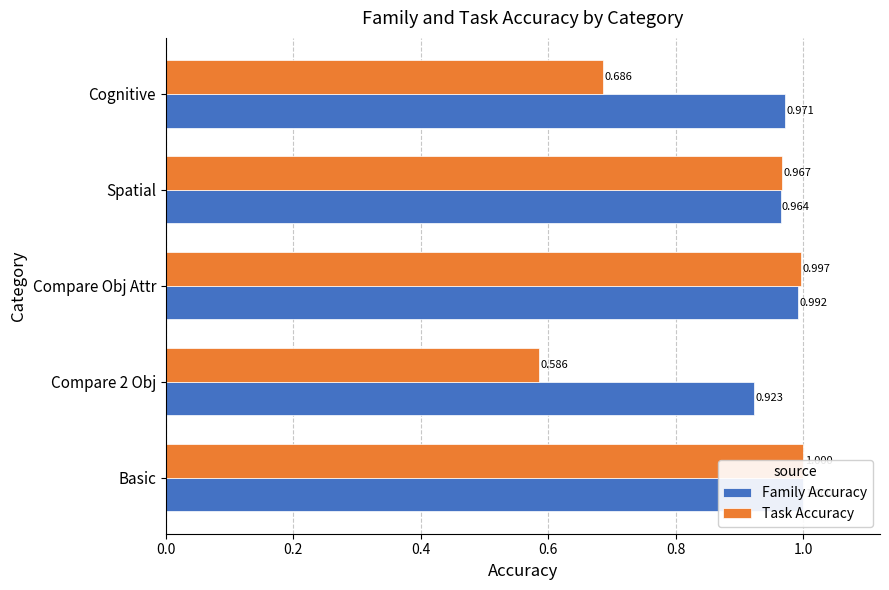

The value of Family Accuracy at Spatial is 1.0. True or false?

True